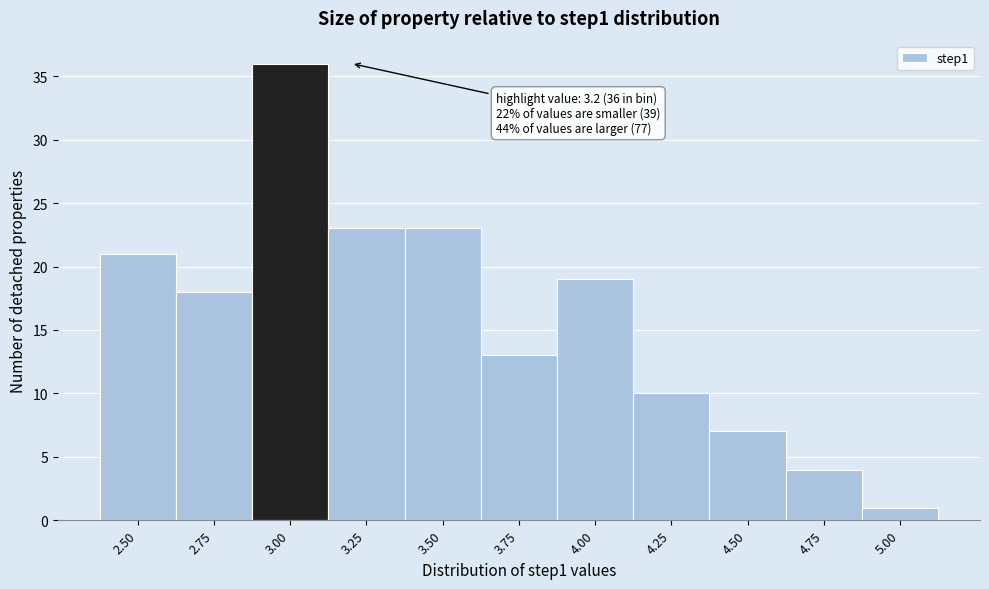

Reading right to left, what are all the values shown in this chart?

5.00=1	4.75=4	4.50=7	4.25=10	4.00=19	3.75=13	3.50=23	3.25=23	3.00=36	2.75=18	2.50=21